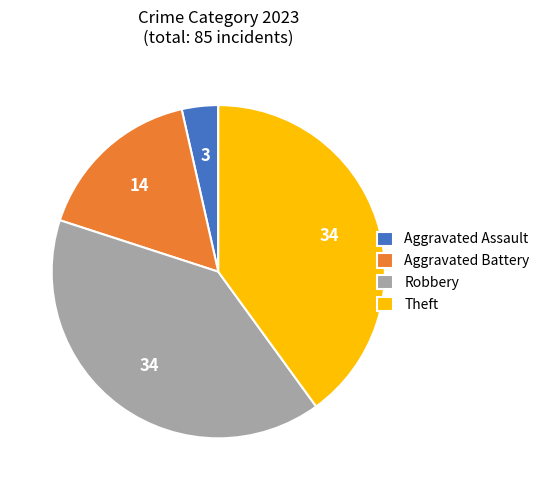

Do Robbery and Aggravated Battery together represent more than half of the pie?

Yes